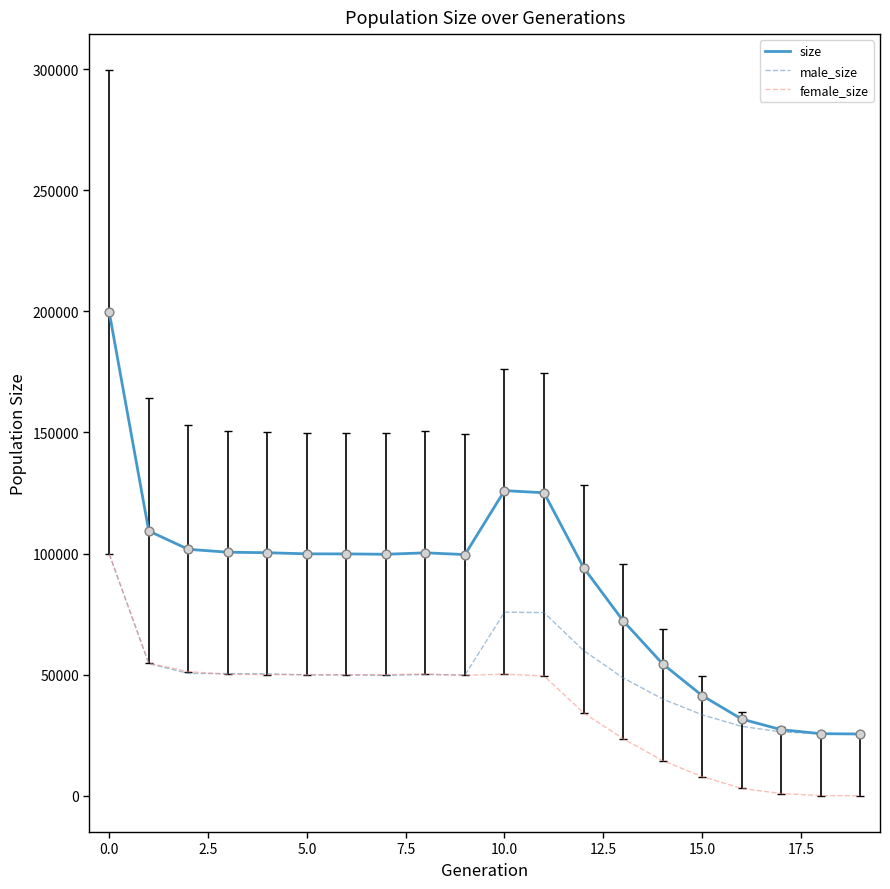

Which series has the largest total across all categories?

size